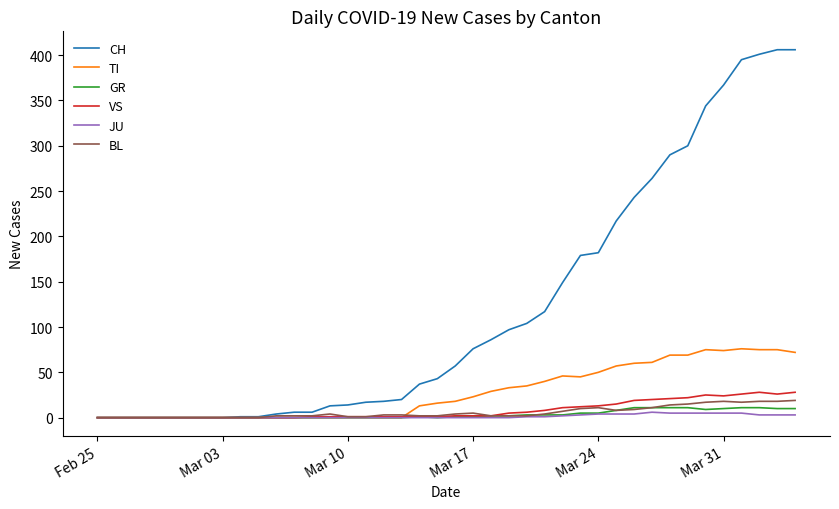

How many lines are shown in the chart?

6